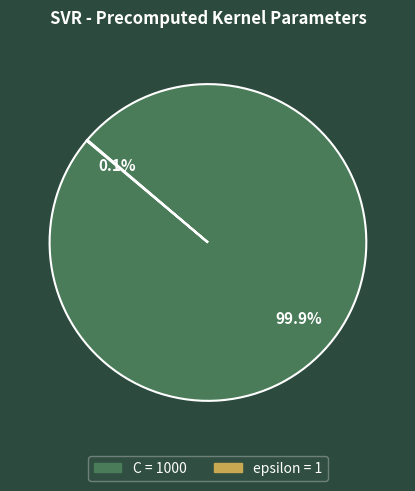

Does any single category account for the majority?

Yes